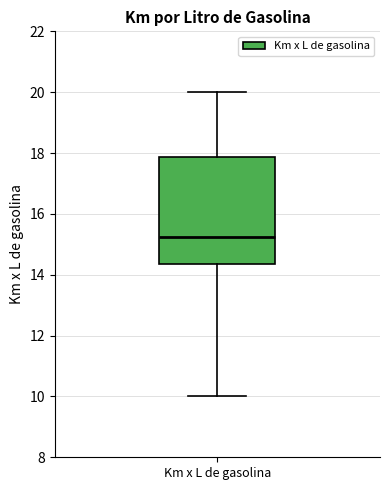

Read this box plot against the y-axis: the position of the median line, the range covered by the box, and the ends of both whiskers. The values are not printed on the chart, so give them approximately, as read against the axis.

median 15.2, box 14.4 to 17.8, whiskers 10.0 to 20.0